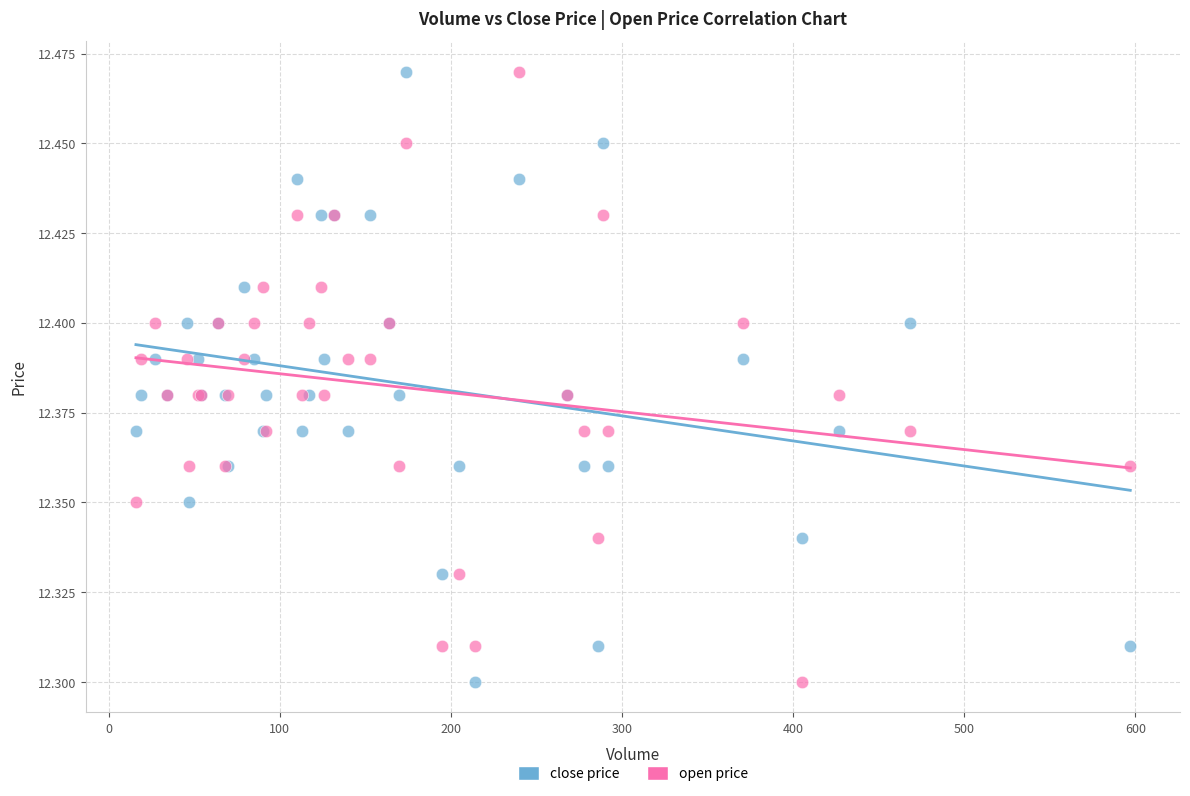

What is the X range (max minus min) for the scatter plot?

581.0